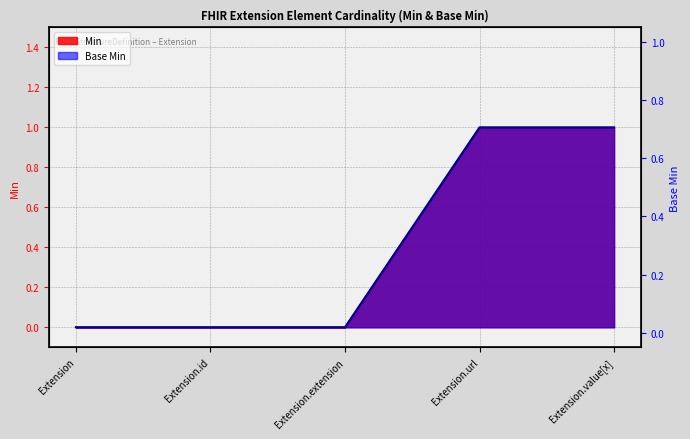

How many data points does each series have?

5